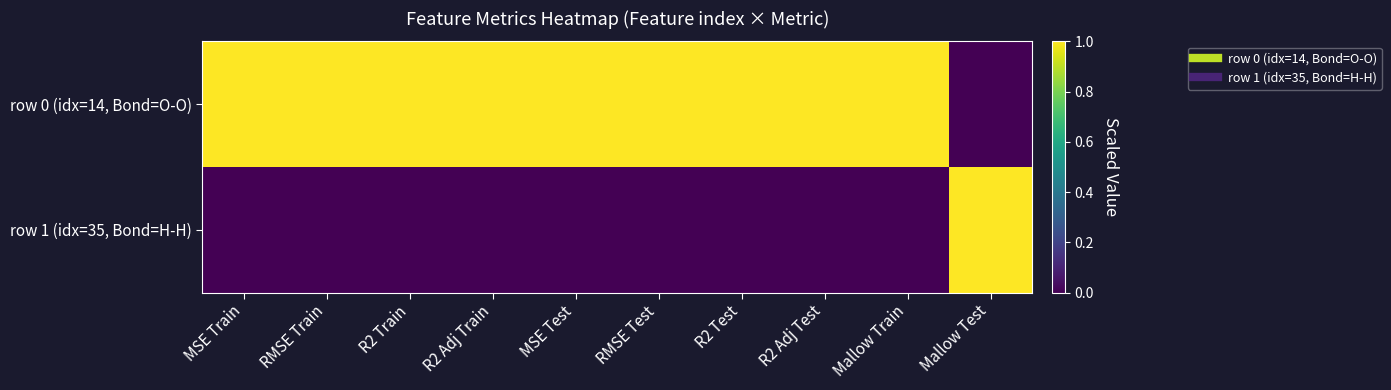

Which series has the largest total across all categories?

row 0 (idx=14, Bond=O-O)